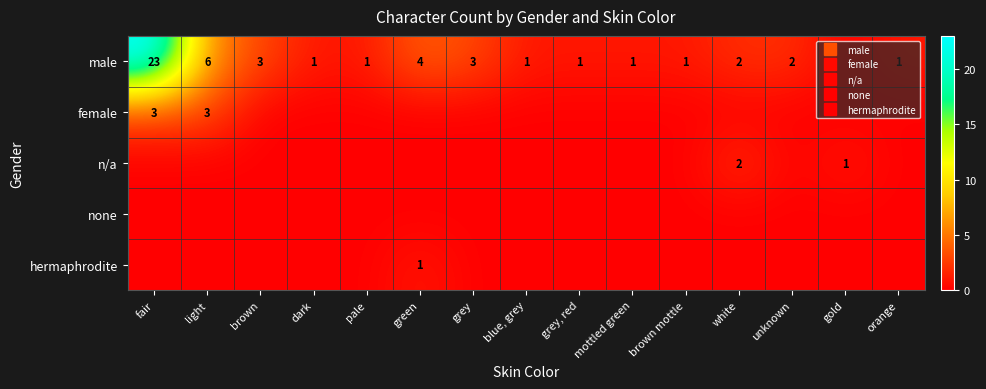

What is the greatest value displayed?

23